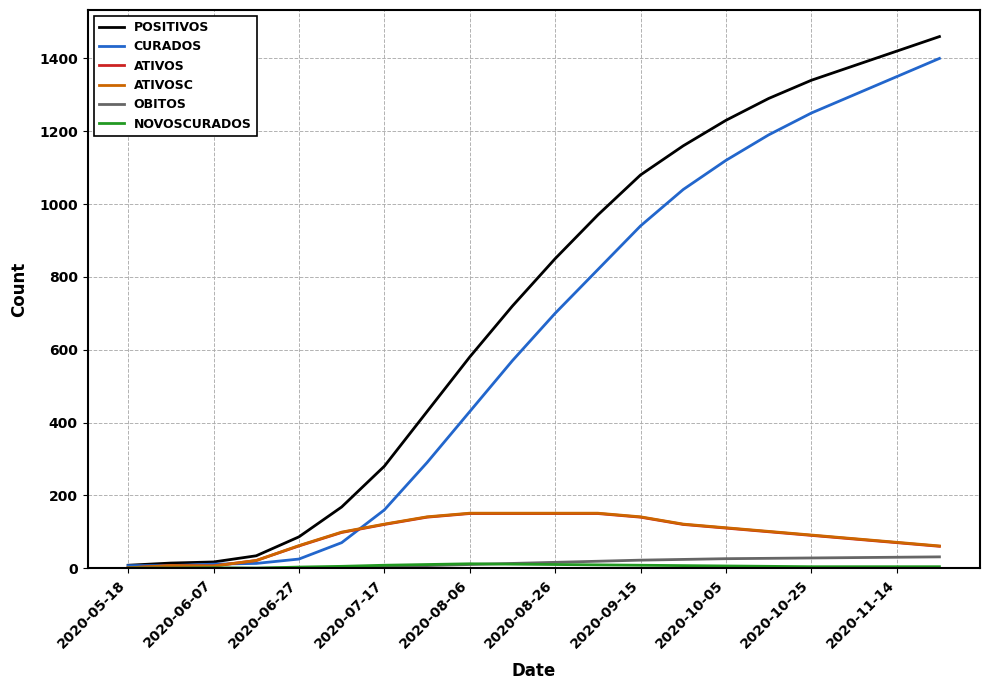

What is the maximum value shown in the chart?

1460